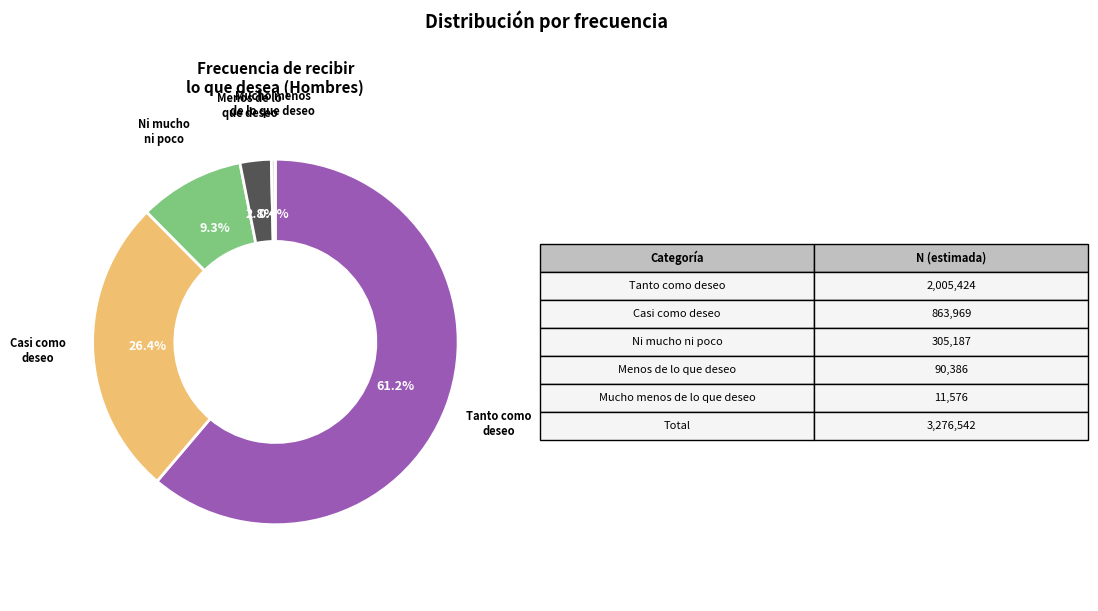

Is there any slice that represents more than half of the pie?

Yes